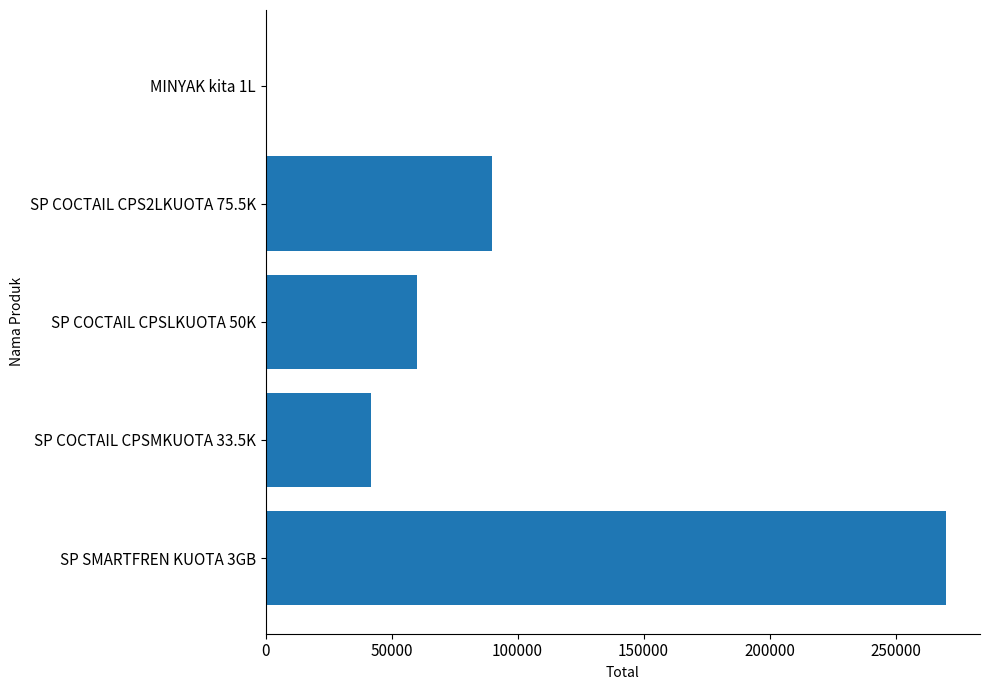

Reading bottom to top, transcribe all the data shown in this chart.

SP SMARTFREN KUOTA 3GB=270000	SP COCTAIL CPSMKUOTA 33.5K=42000	SP COCTAIL CPSLKUOTA 50K=60000	SP COCTAIL CPS2LKUOTA 75.5K=90000	MINYAK kita 1L=7